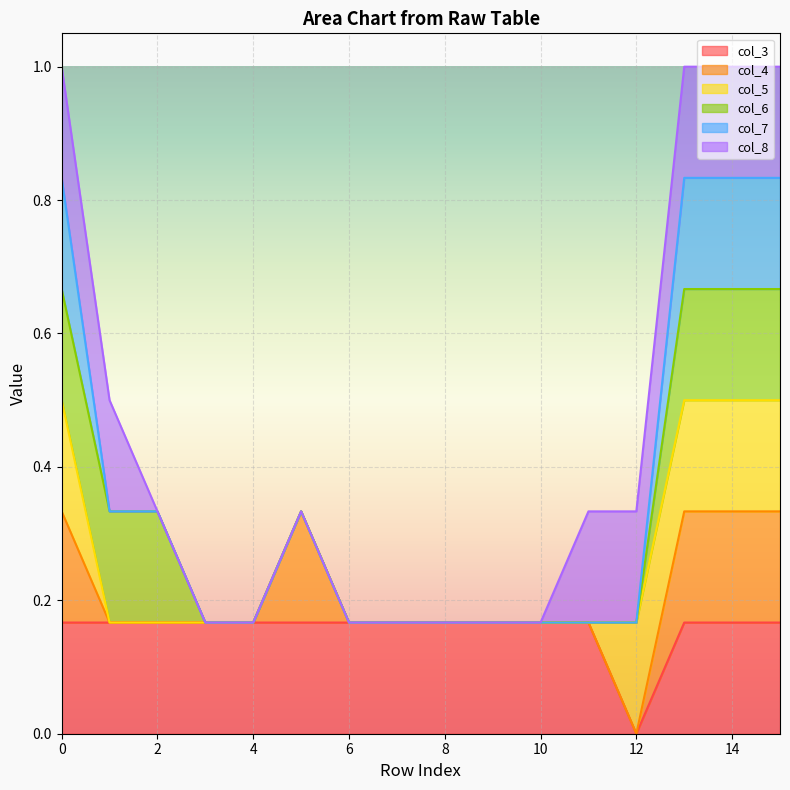

True or false: col_7 and col_6 cross at least once.

False